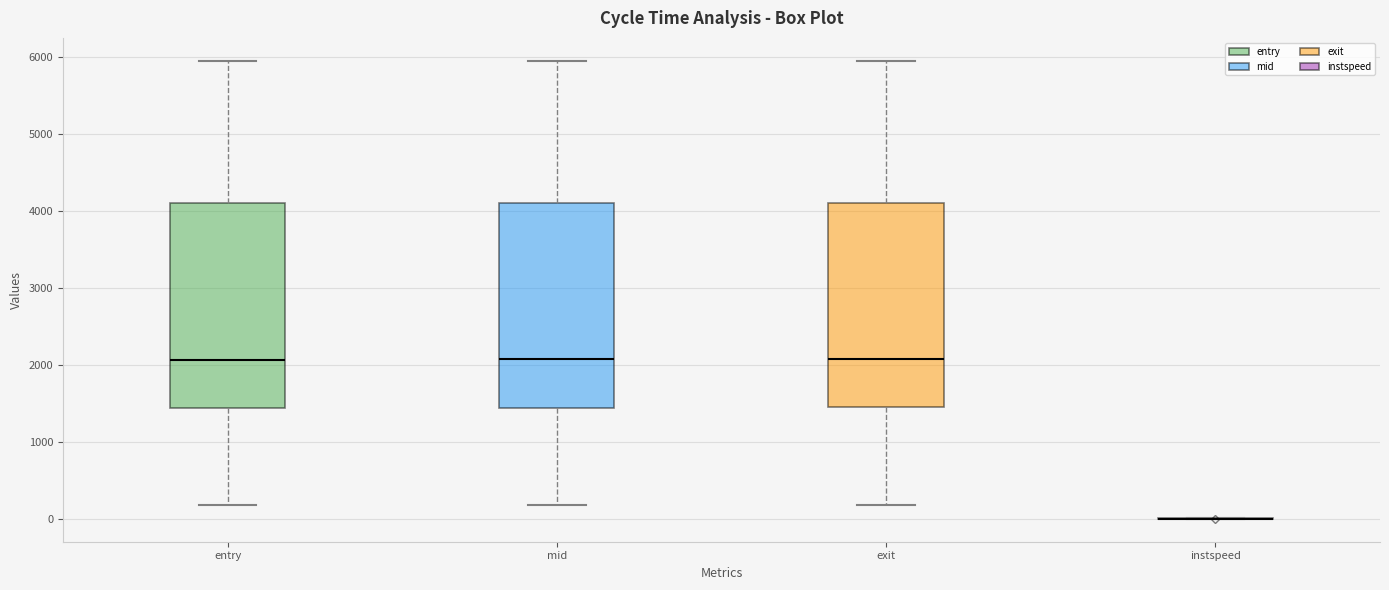

Reading left to right, read every box against the y-axis: the position of its median line, the range the box covers, and the ends of its whiskers. The values are not printed on the chart, so give them approximately, as read against the axis.

entry: median 2100, box 1400 to 4100, whiskers 200 to 5900
mid: median 2100, box 1400 to 4100, whiskers 200 to 5900
exit: median 2100, box 1500 to 4100, whiskers 200 to 6000
instspeed: box collapsed to a line at 0, whiskers 0 to 0